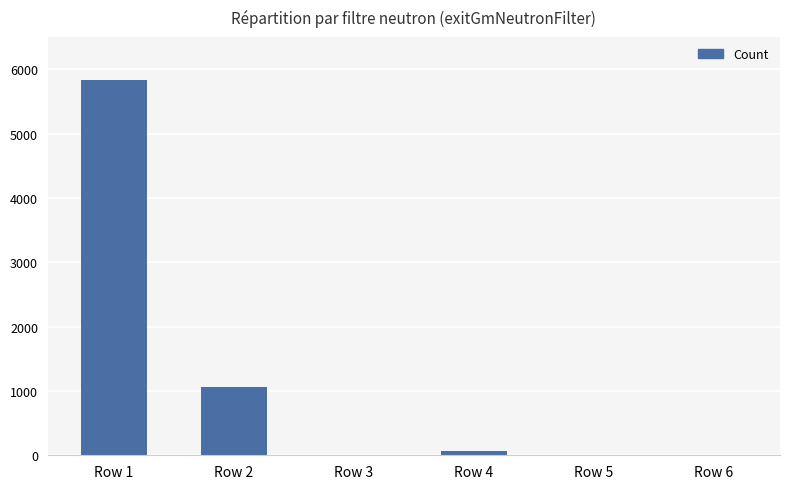

How many series are shown in this chart?

1